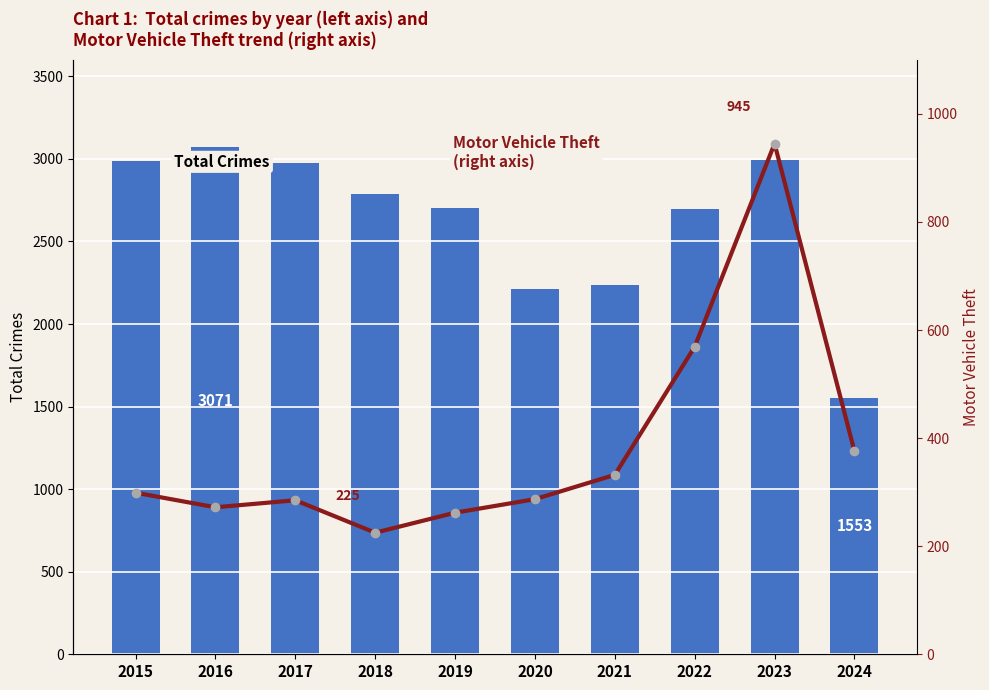

Does the chart contain any negative values?

No